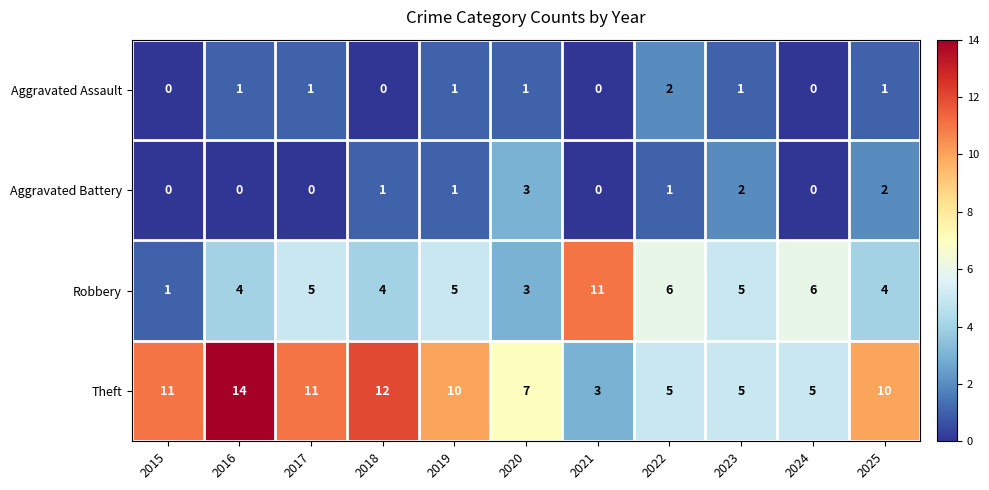

Rank the series at 2016 from highest to lowest value.

Theft, Robbery, Aggravated Assault, Aggravated Battery